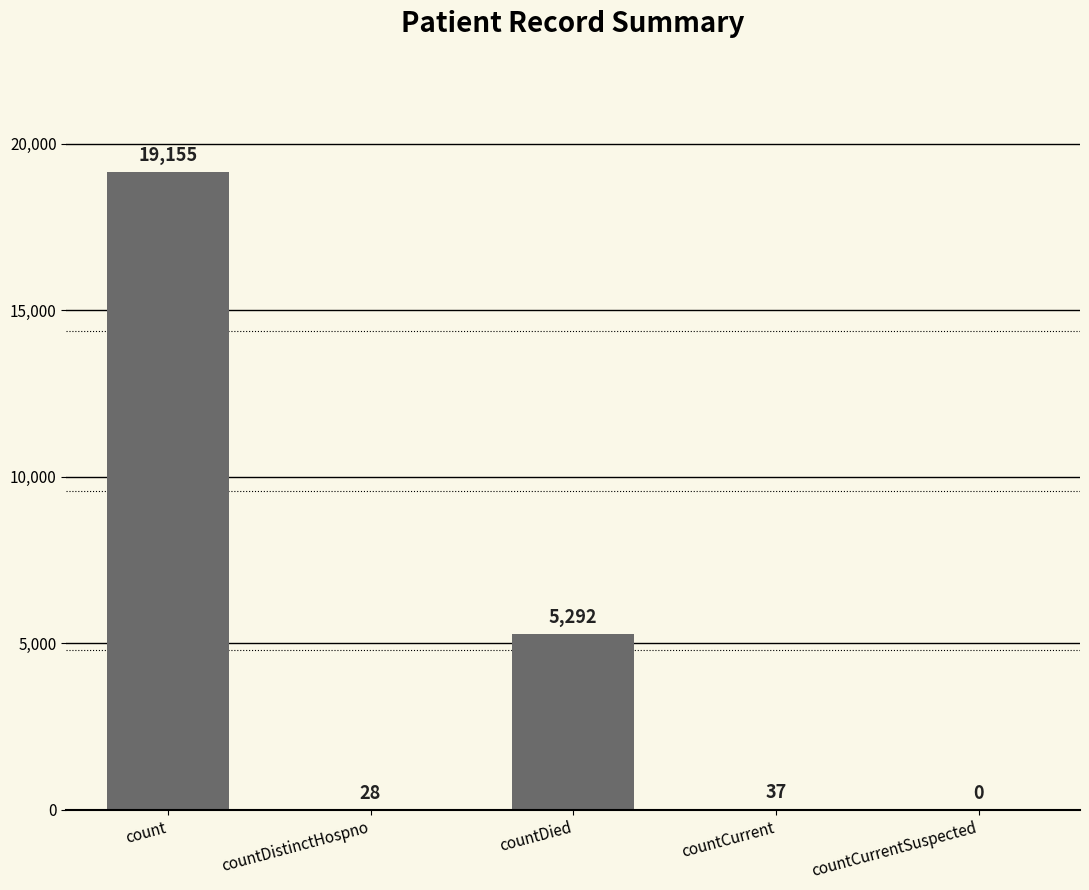

What is the ratio of the value at countDied to the value at countCurrent?

143.0